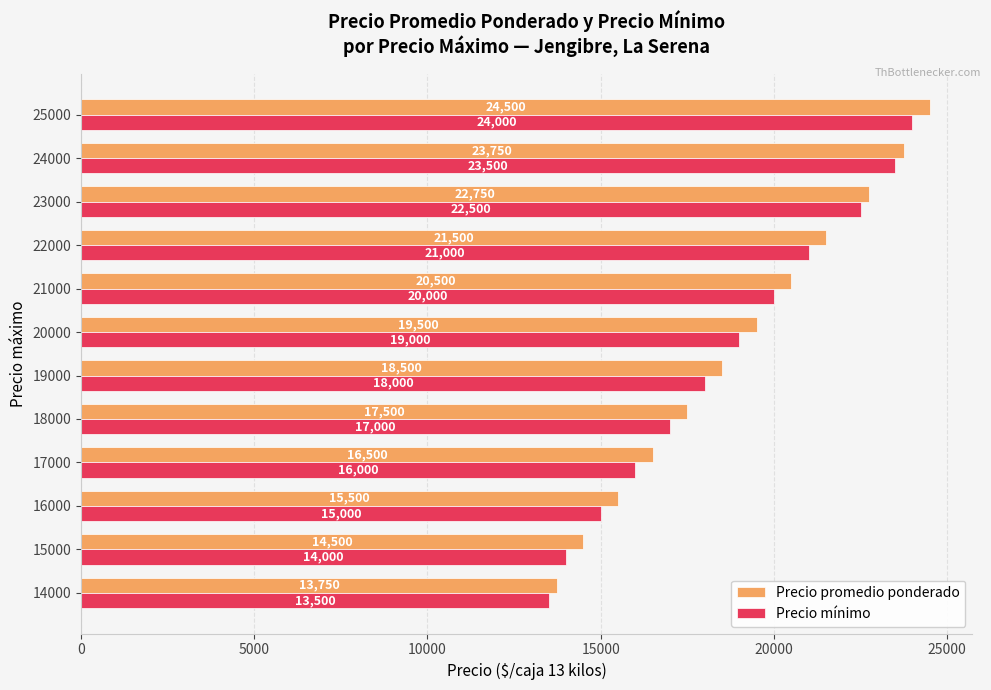

Where is Precio promedio ponderado nearest to the value 19125?

20000